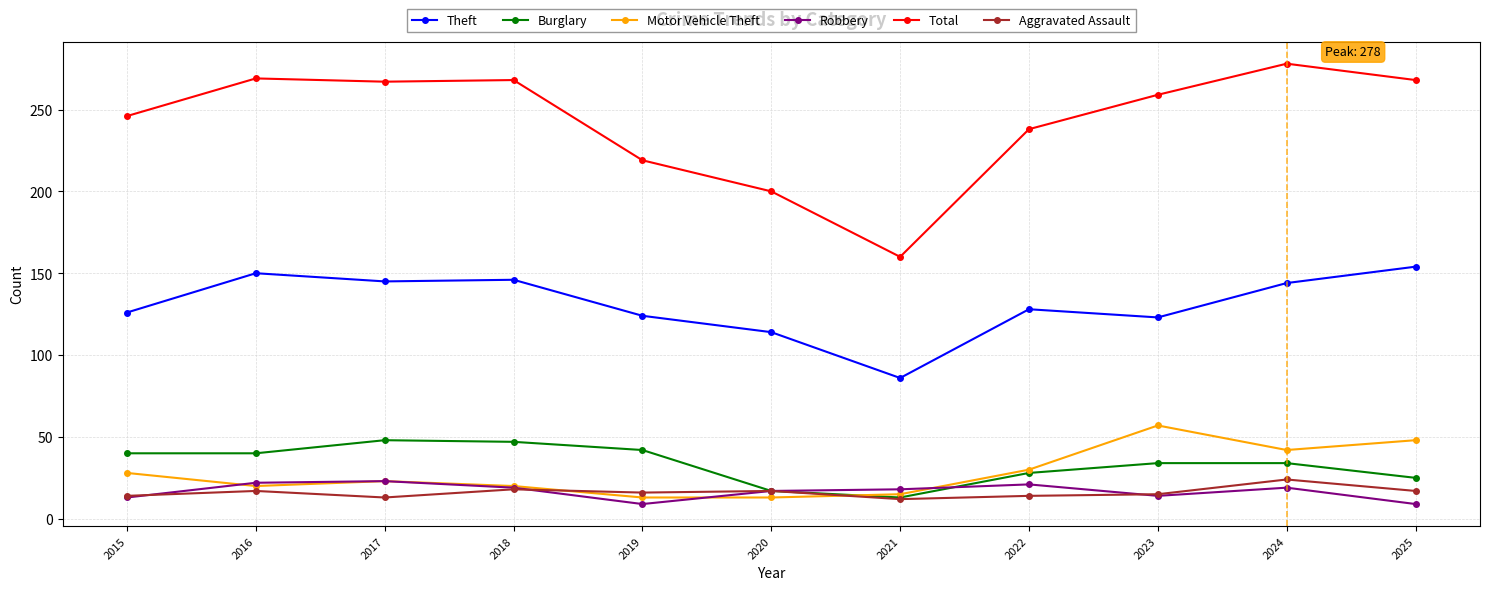

True or false: Robbery has more than 0 points higher than both neighbors.

True